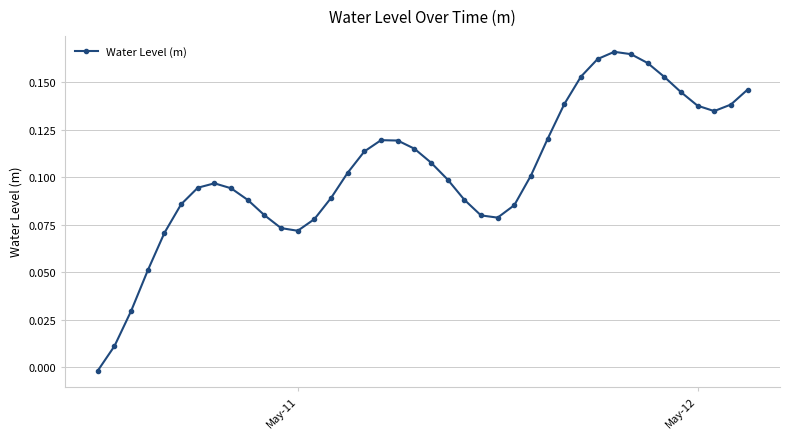

How many positive values are there?

39